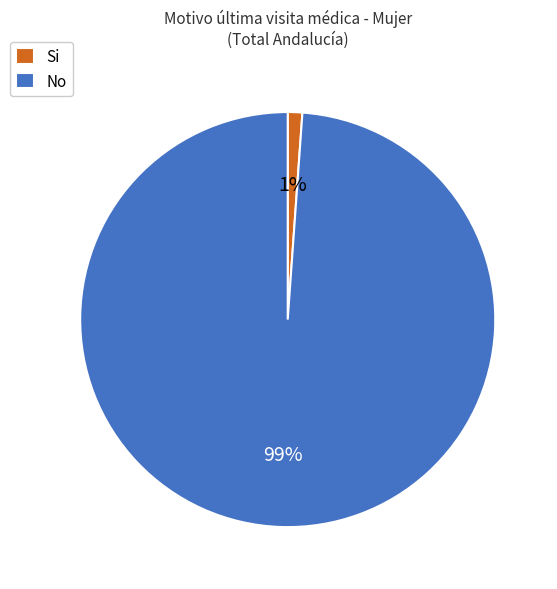

How many segments does this pie chart have?

2